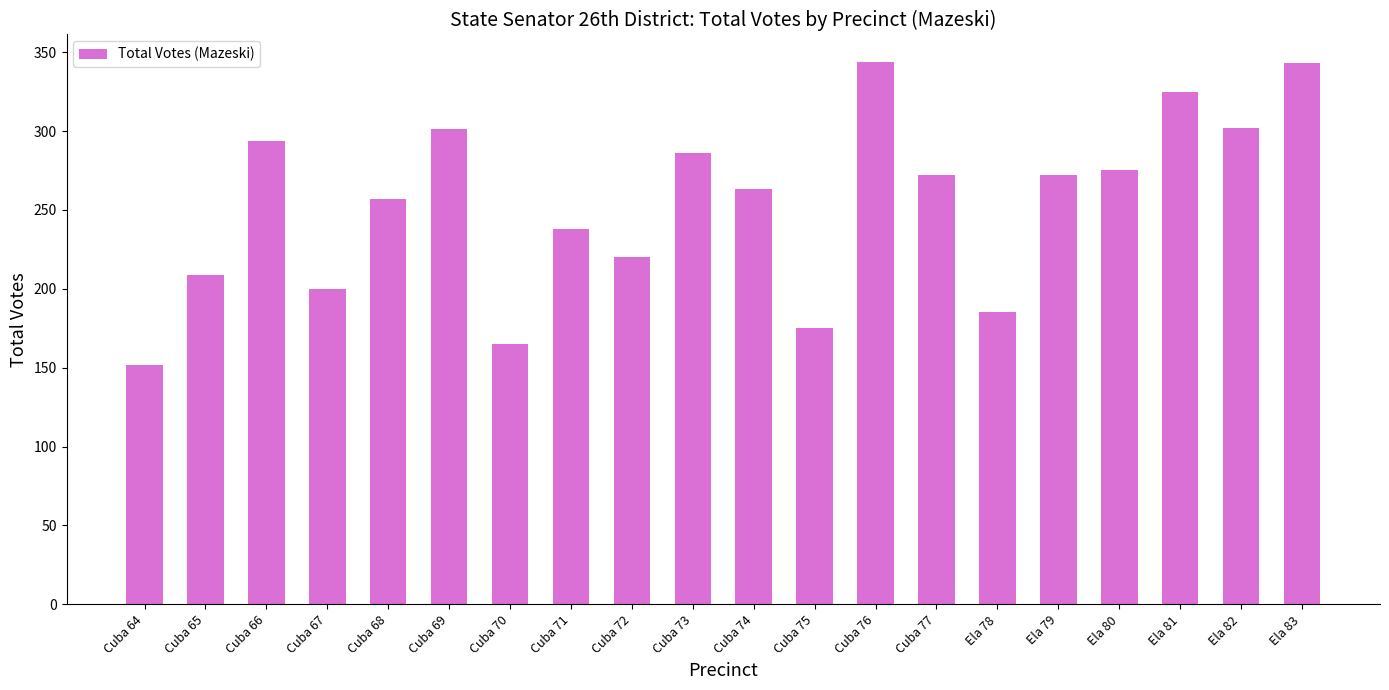

What position from the left is Cuba 68?

5